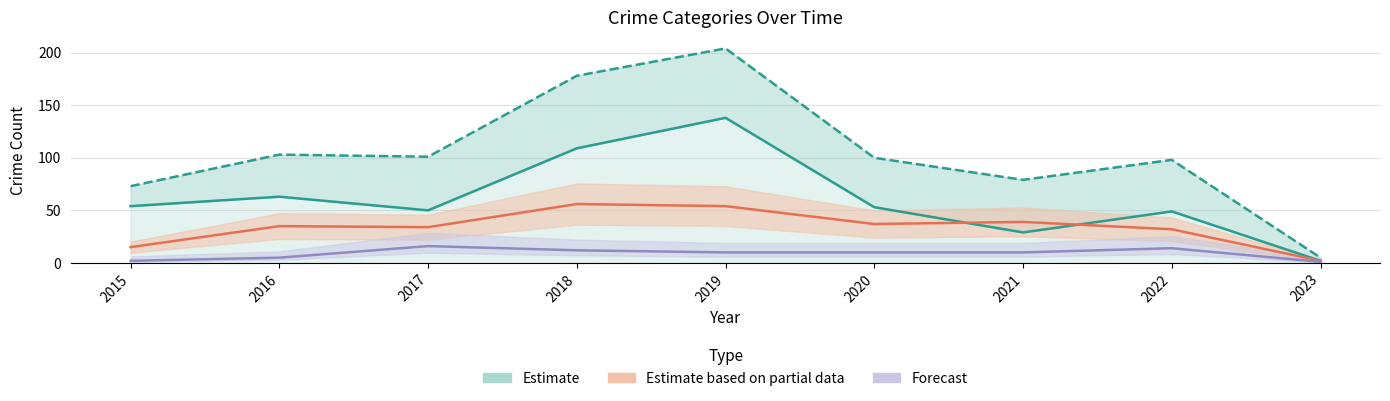

Is the value of Forecast at 2018 greater than the value of Estimate based on partial data at 2015?

No